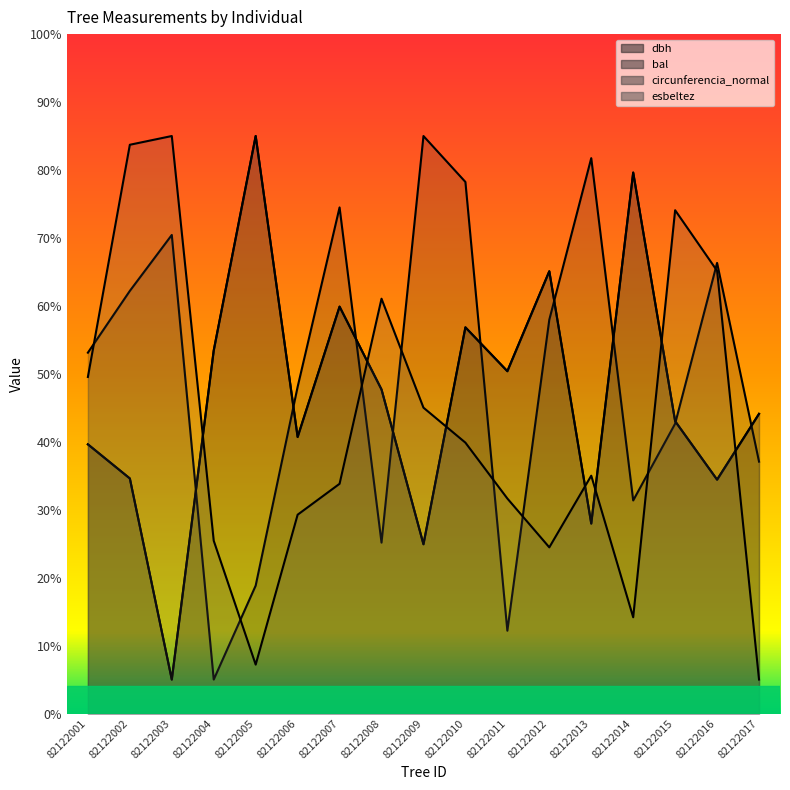

The bal series shows 58.0 at 82122012. True or false?

True